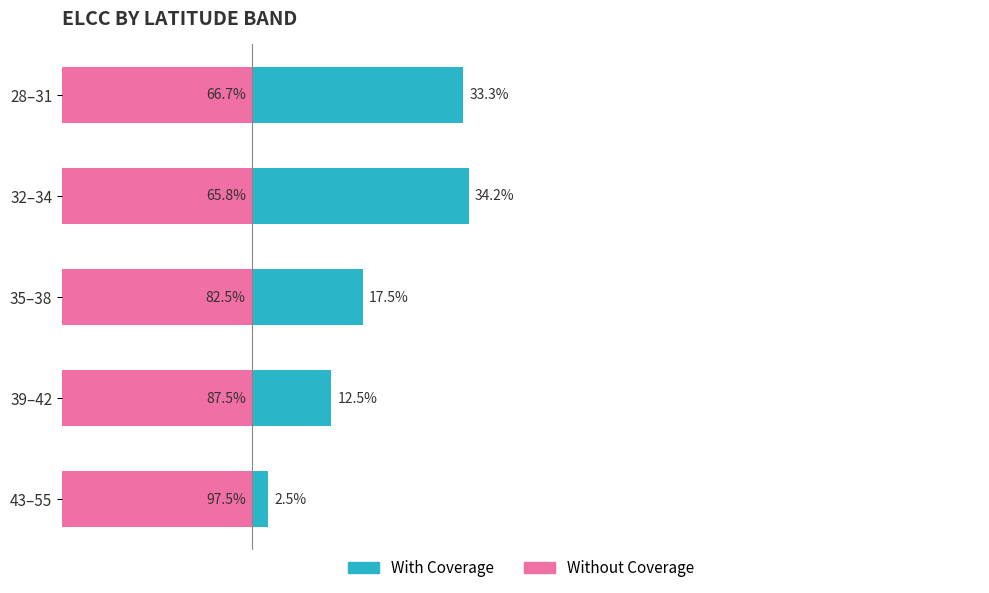

What is the sum of all With Coverage values?

100.0